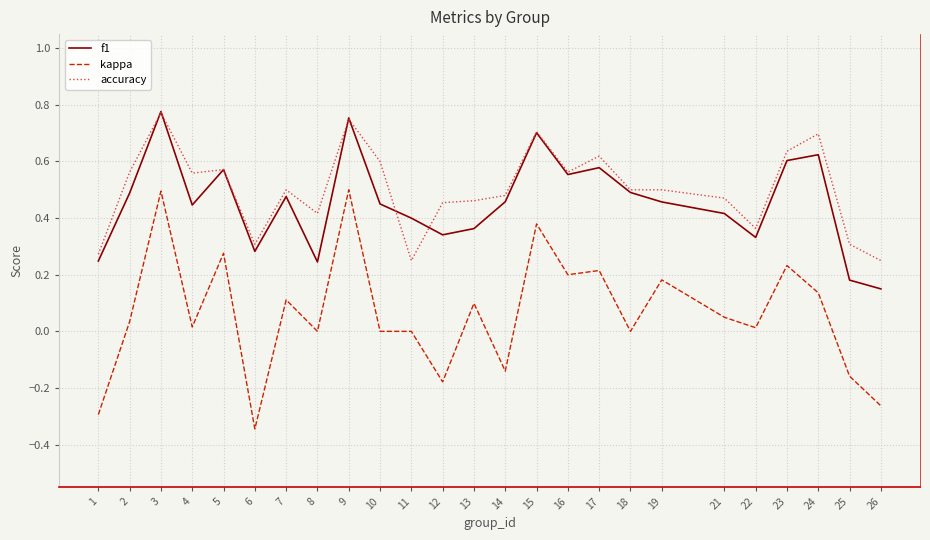

Which category has the lowest value in the kappa series?

6